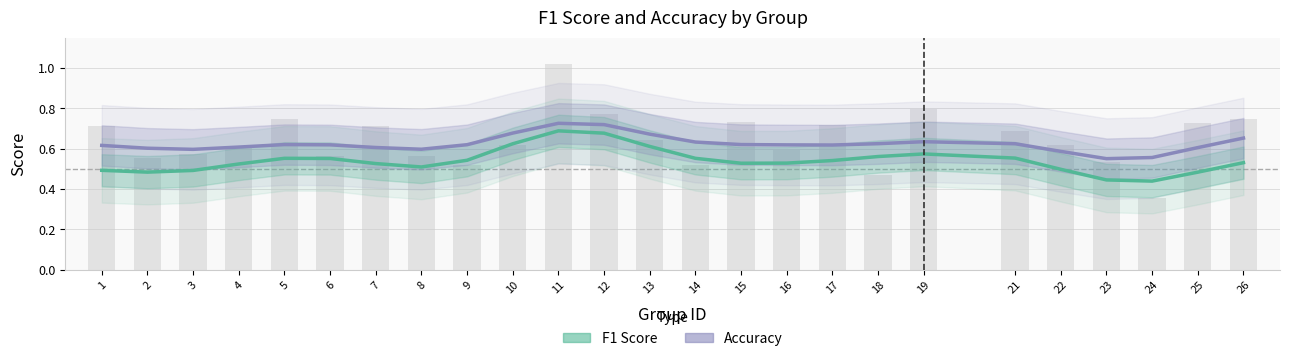

What is the value of the accuracy line bar at the 19th from the left?

0.6